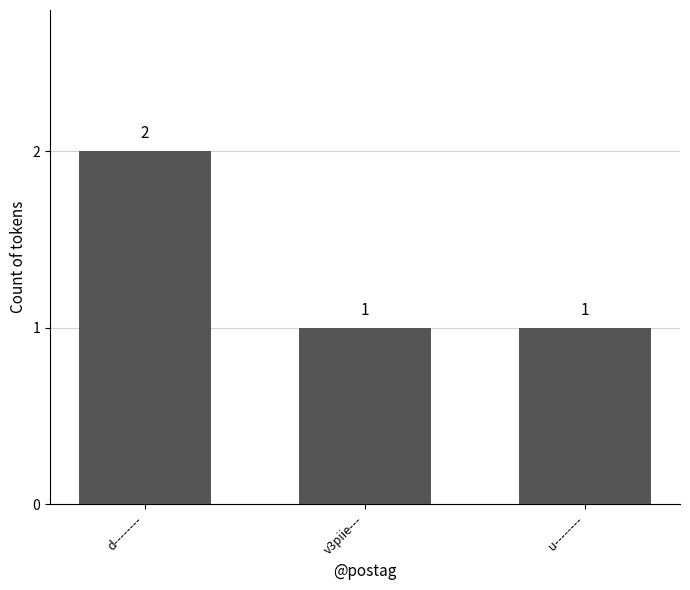

What is the maximum value shown in the chart?

2